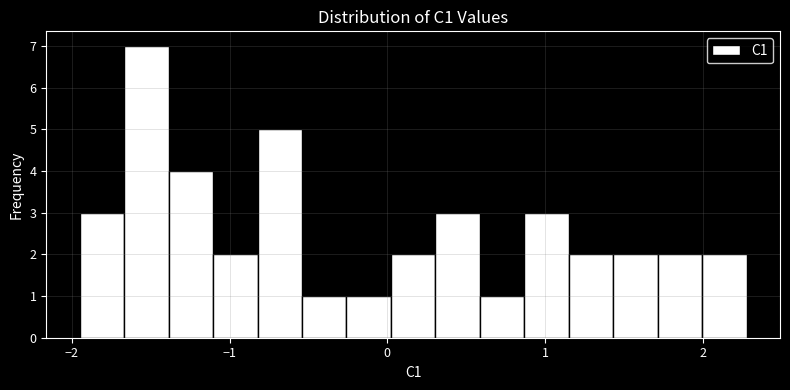

Read against the x-axis, roughly where is the centre of the tallest bar?

-1.5